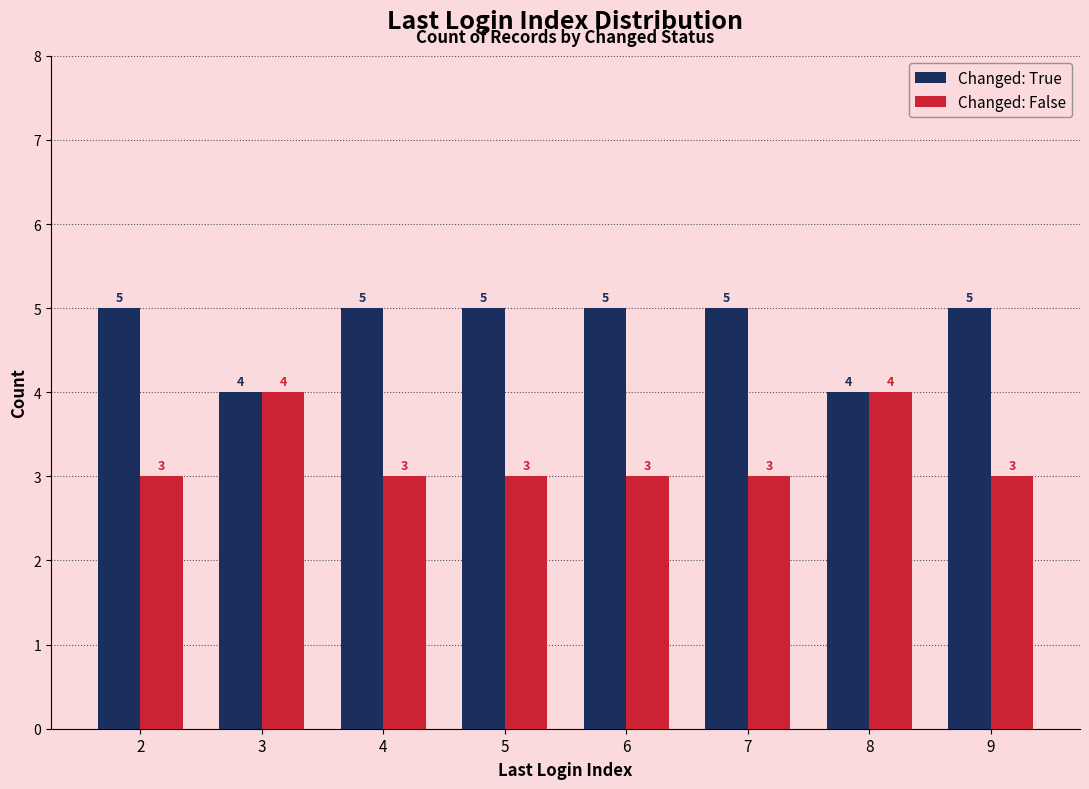

The value of Changed: False at 9 is 4. True or false?

False